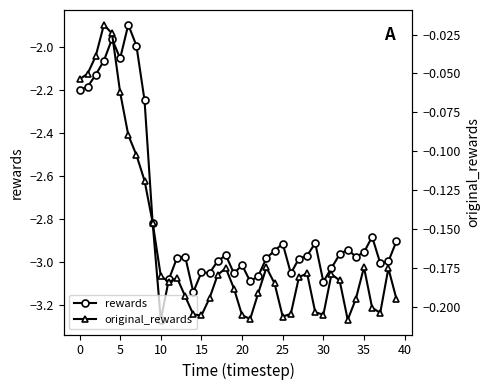

What is the sum of the original_rewards values at 22 and 36?

-0.4